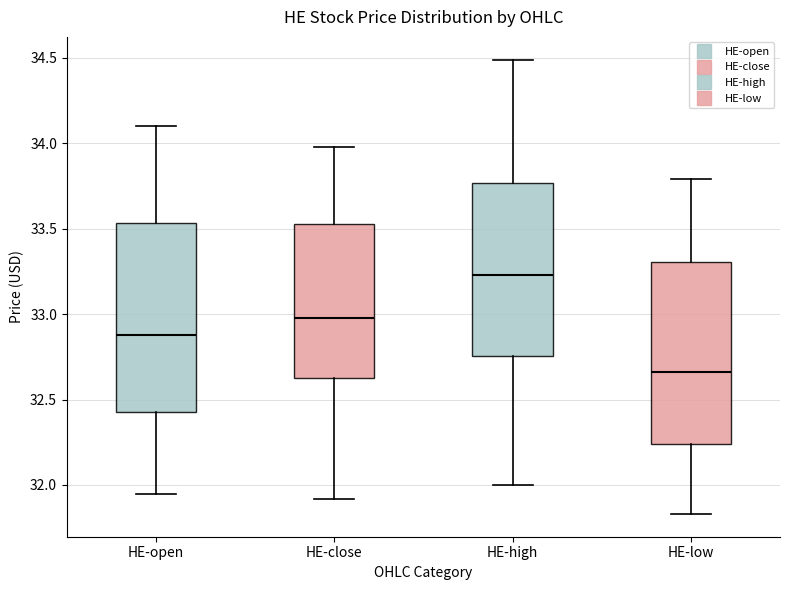

Reading left to right, transcribe this box plot: for each box, give where its median line is, the range the box spans, and where its two whiskers end, as read against the y-axis. The values are not printed on the chart, so give them approximately, as read against the axis.

HE-open: median 32.90, box 32.40 to 33.55, whiskers 31.95 to 34.10
HE-close: median 32.95, box 32.65 to 33.55, whiskers 31.90 to 34.00
HE-high: median 33.25, box 32.75 to 33.75, whiskers 32.00 to 34.50
HE-low: median 32.65, box 32.25 to 33.30, whiskers 31.85 to 33.80